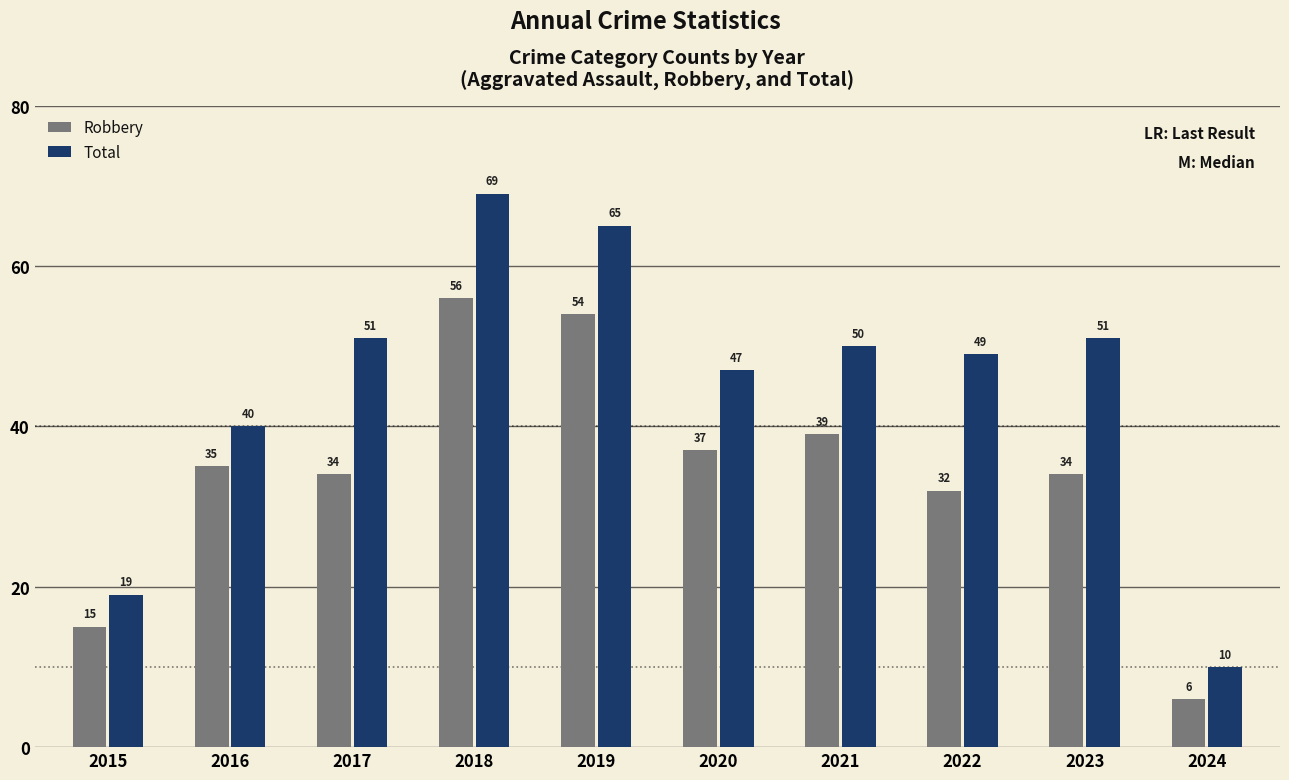

What is the value of the Total bar at the 5th from the left?

65